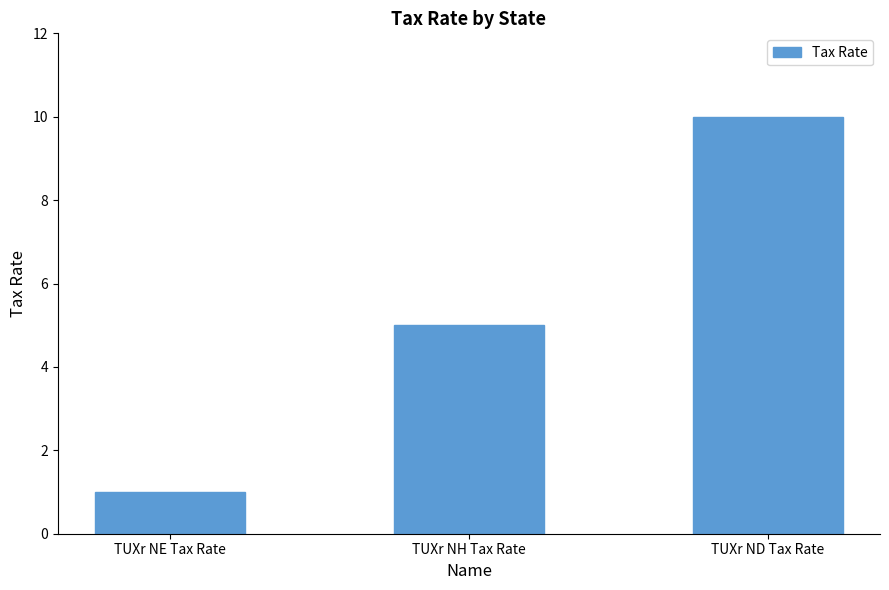

What is the greatest value displayed?

10